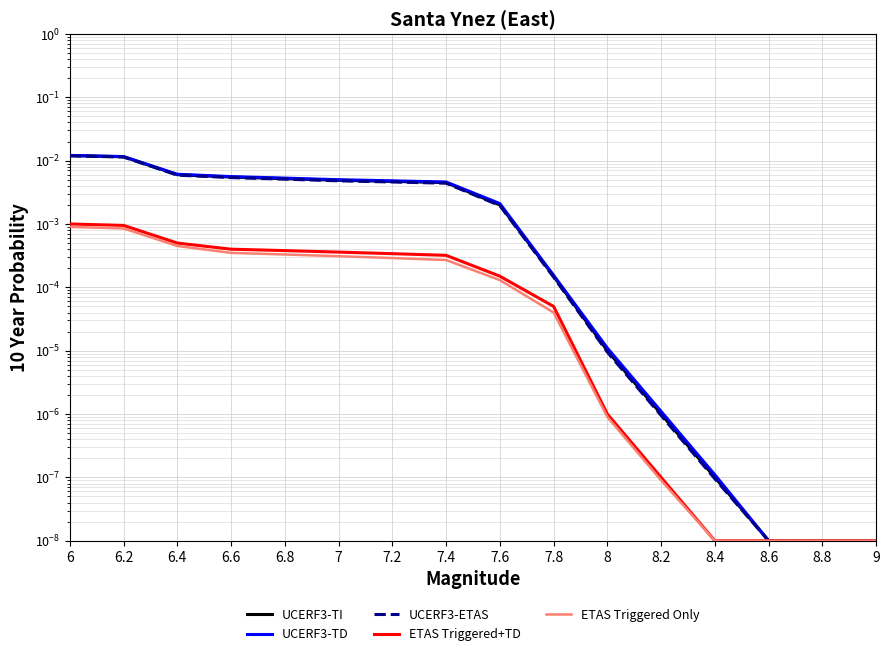

Which series changed the most between 8 and 8.8?

UCERF3-TD